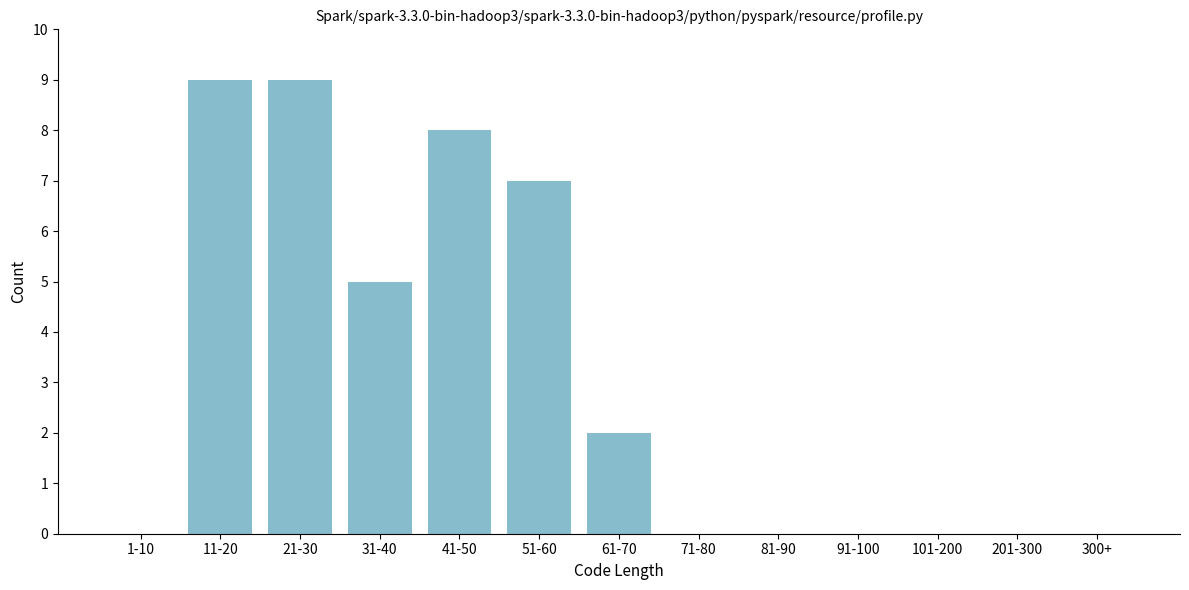

Reading left to right, transcribe all the data shown in this chart.

1-10=0	11-20=9	21-30=9	31-40=5	41-50=8	51-60=7	61-70=2	71-80=0	81-90=0	91-100=0	101-200=0	201-300=0	300+=0